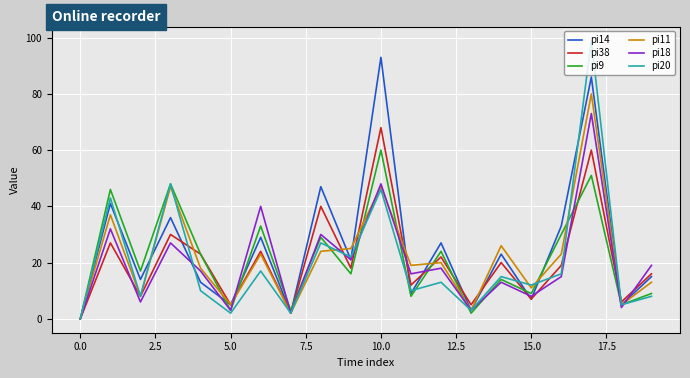

Which series has the widest spread of values?

pi20